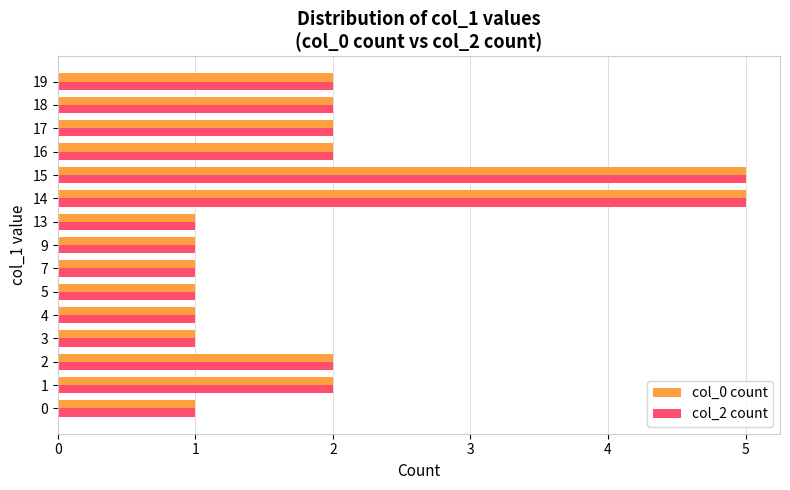

What is the sum of all col_0 count values?

29